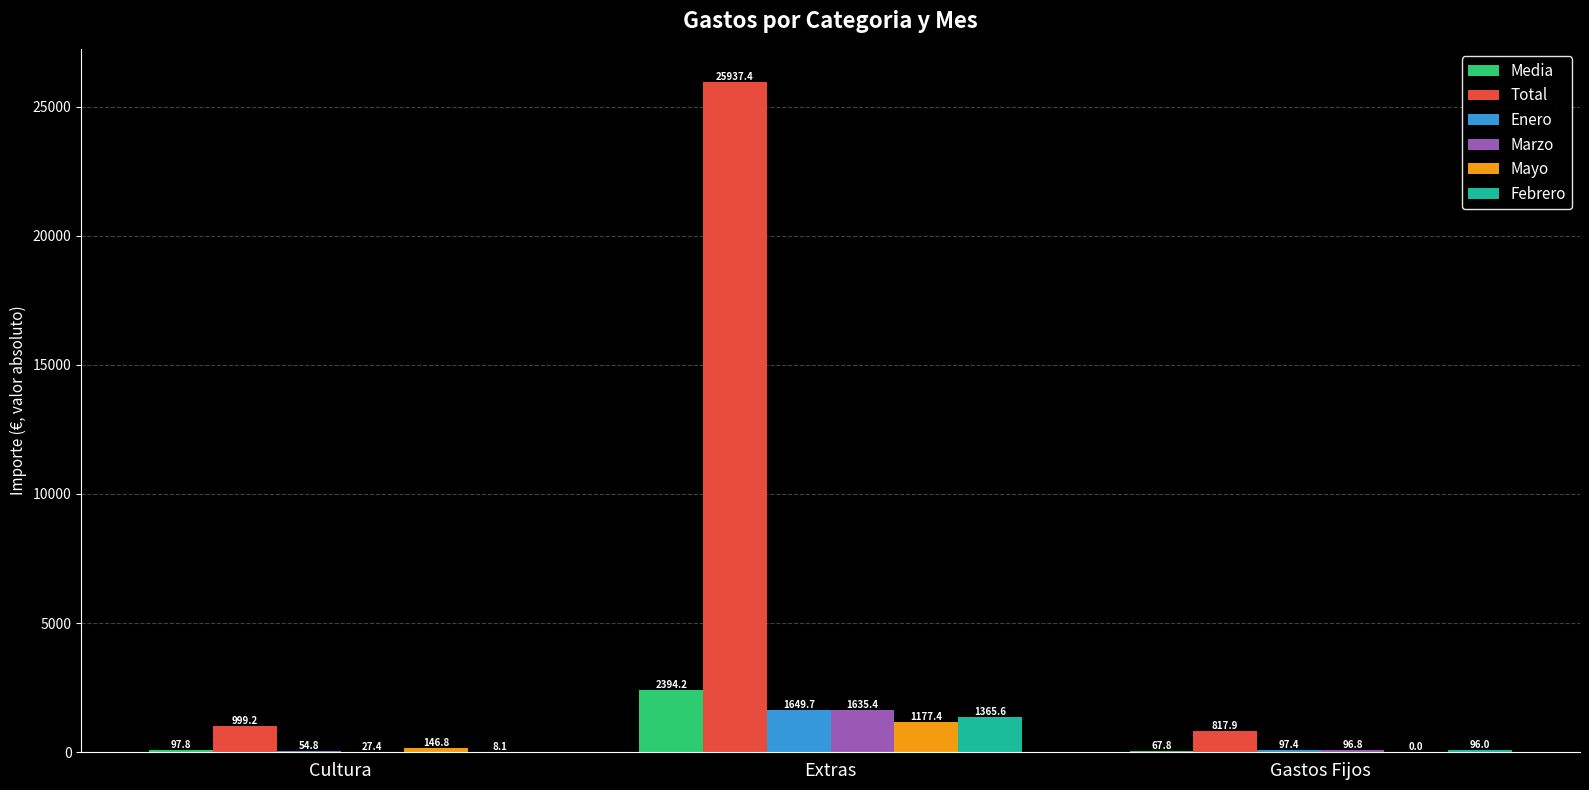

Which series has the widest spread of values?

Total